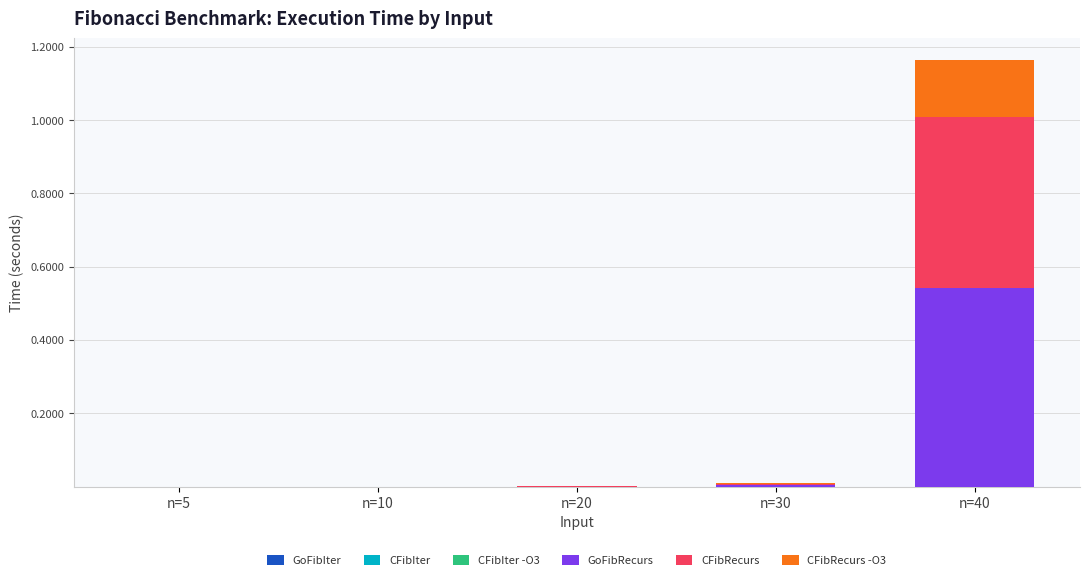

At which category is the sum across all series the highest?

n=40